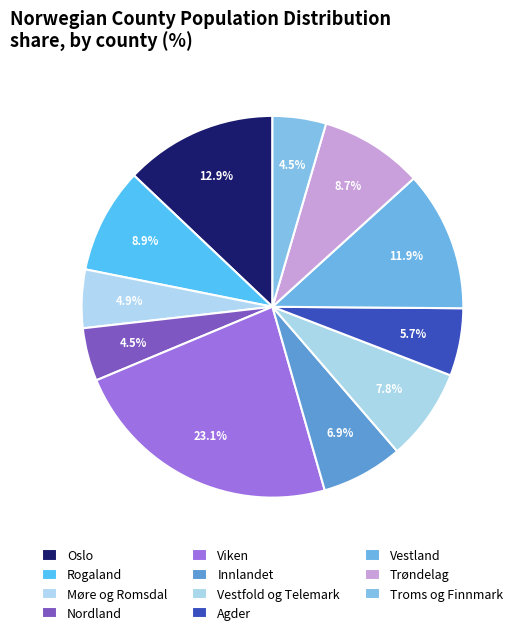

What percentage is the Trøndelag slice, to the nearest percent?

9%